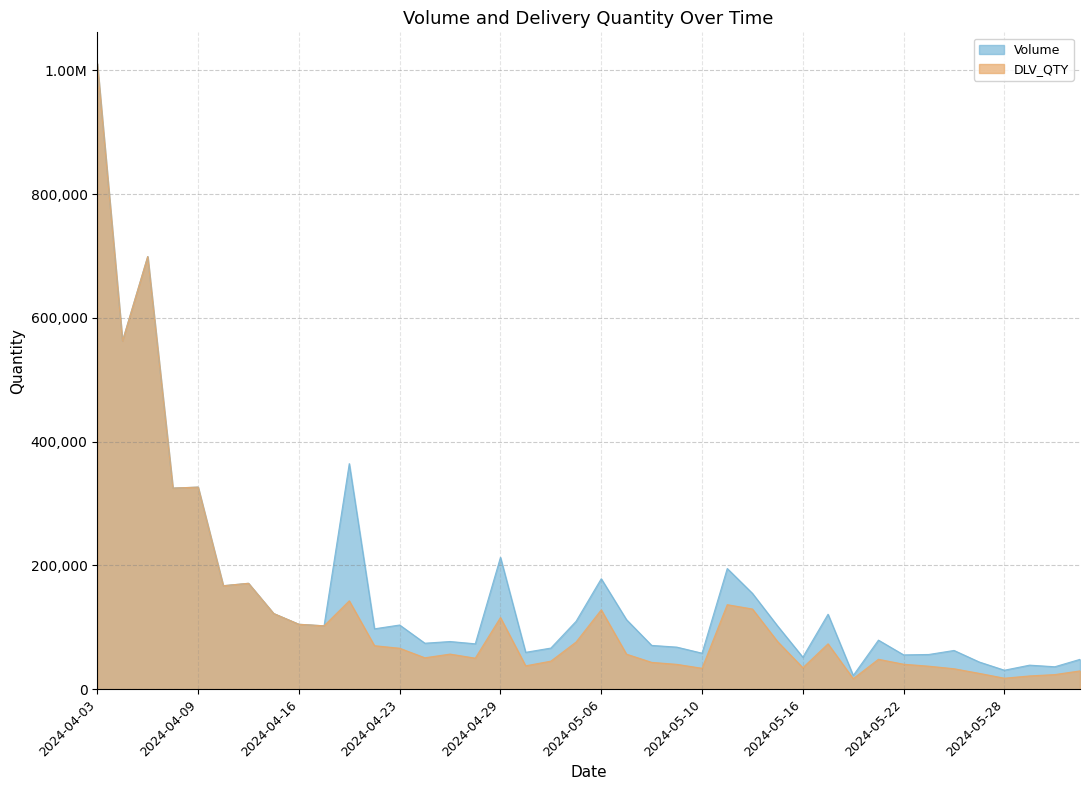

What is the value of the Volume point at the 34th from the left?

56214